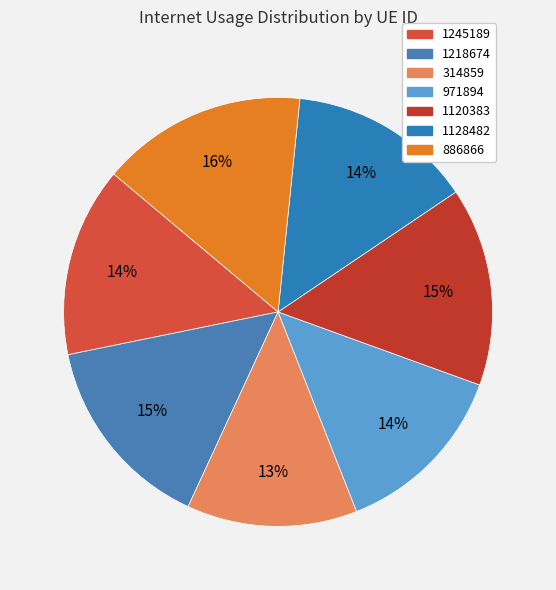

How many segments does this pie chart have?

7